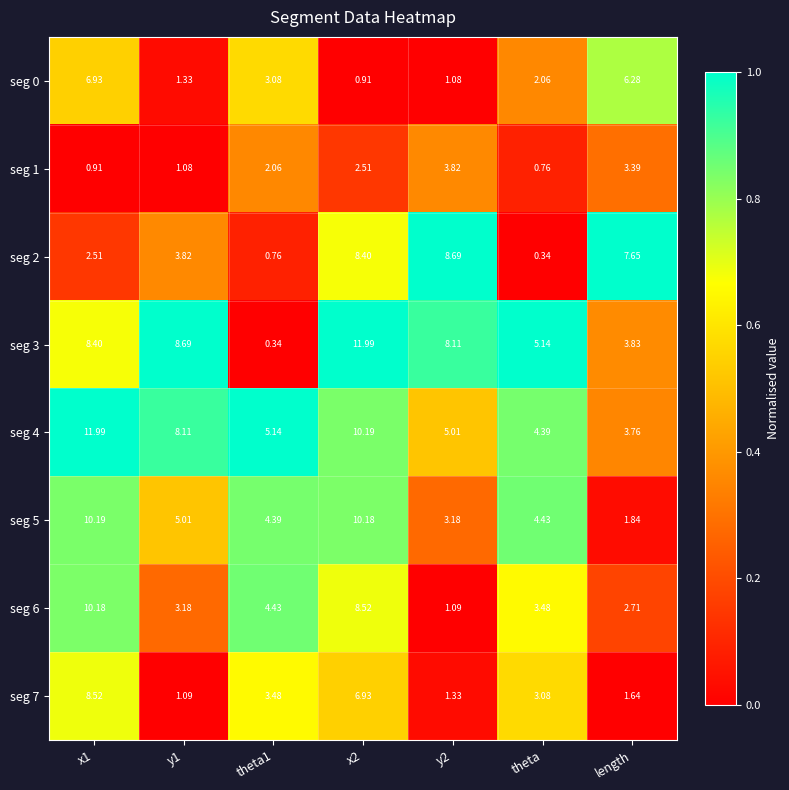

Which category has the lowest value in the seg 1 series?

theta